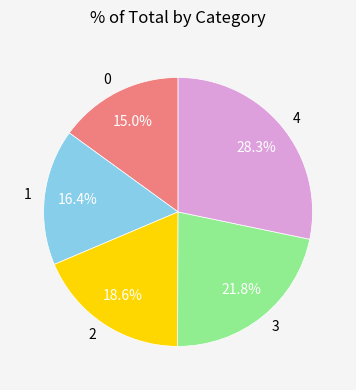

Which slice is the largest?

4